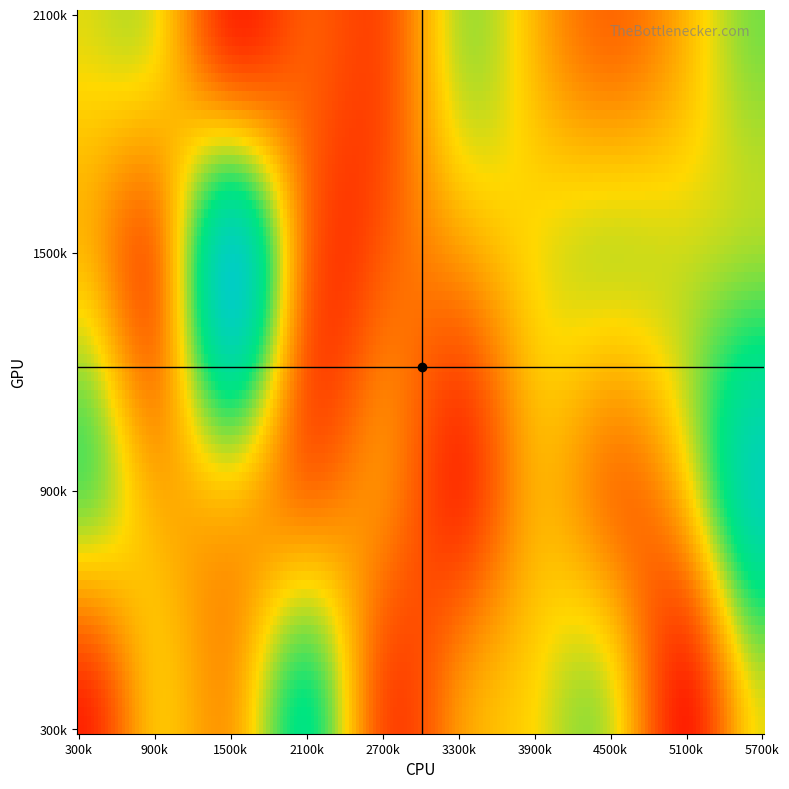

At which category does the chart reach its peak across all series?

210